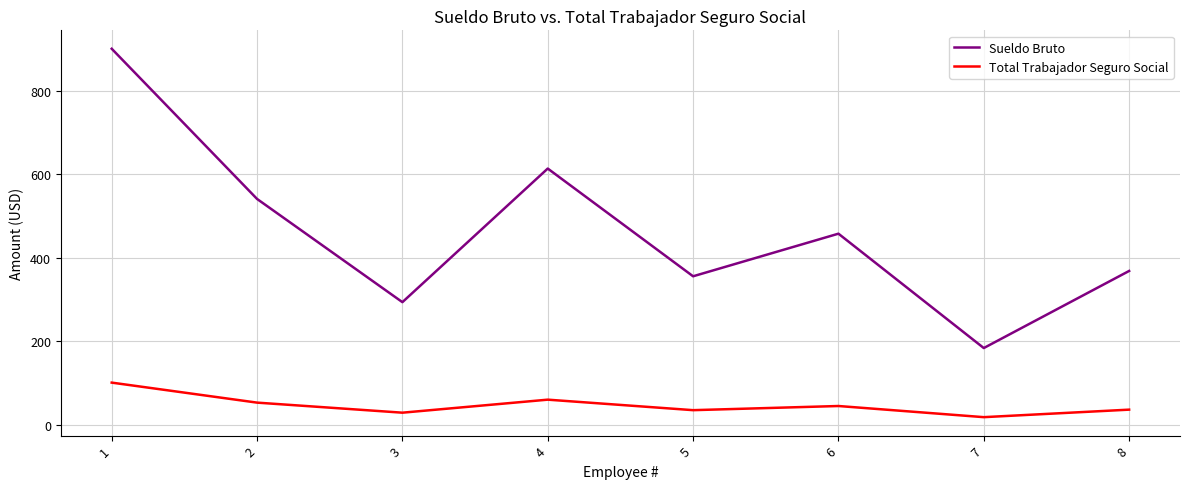

True or false: Sueldo Bruto has a value of 355.6 at 5.

True